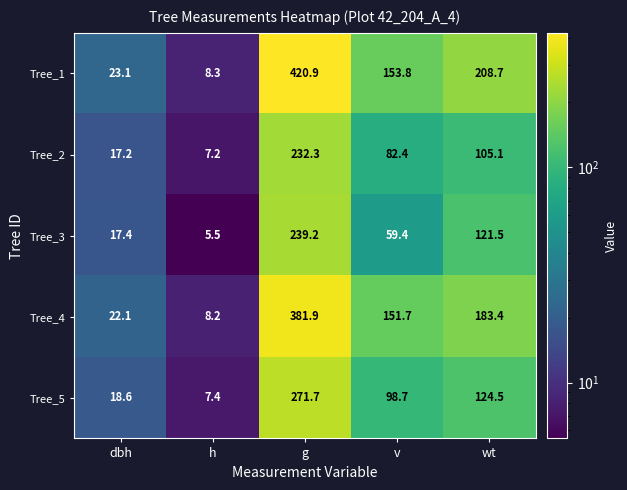

What is the sum of the Tree_2 values at wt and g?

337.4